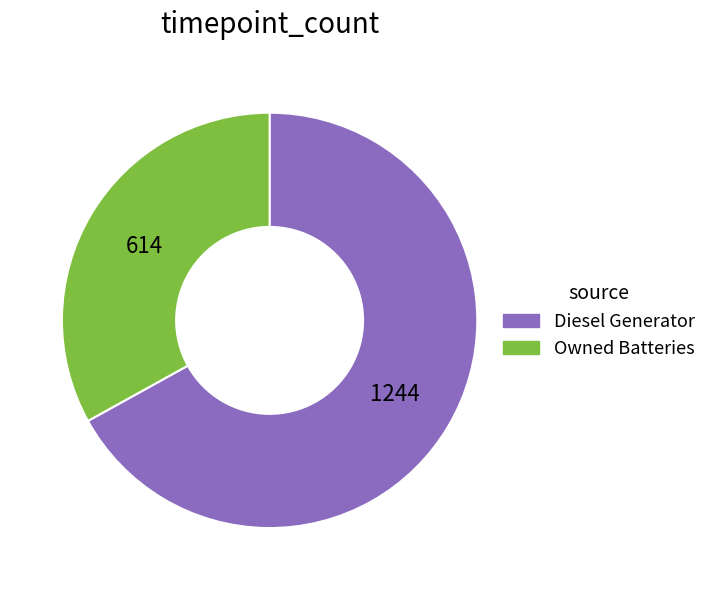

Rank the categories by value from lowest to highest.

Owned Batteries, Diesel Generator